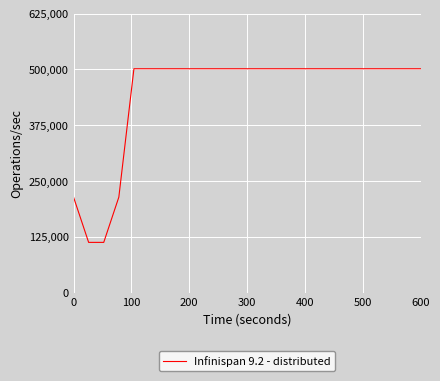

How many lines are shown in the chart?

1